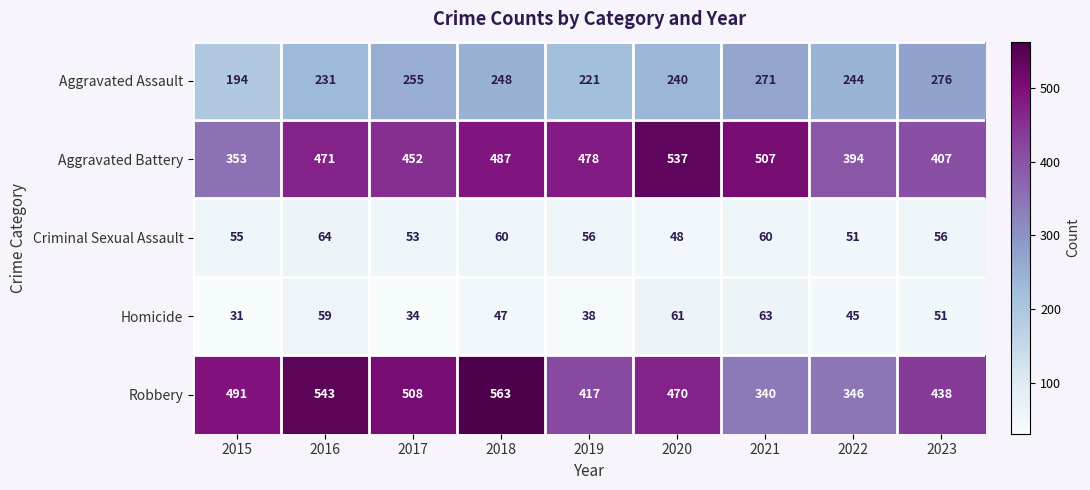

What is the sum of the Aggravated Assault values at 2020 and 2023?

516